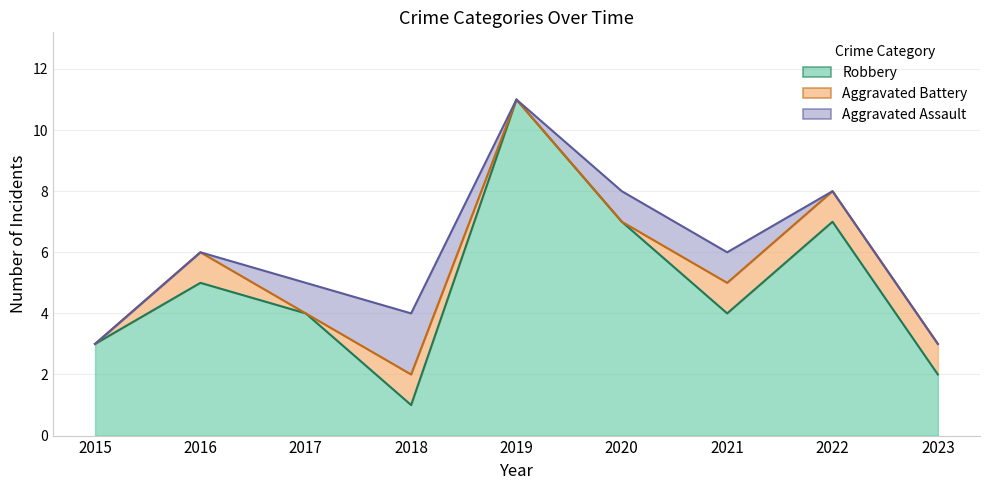

What are all the series names shown in the legend?

Robbery, Aggravated Battery, Aggravated Assault